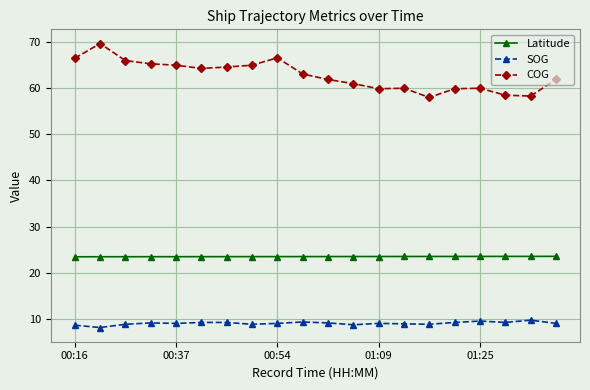

What is the average value of the COG series?

62.8